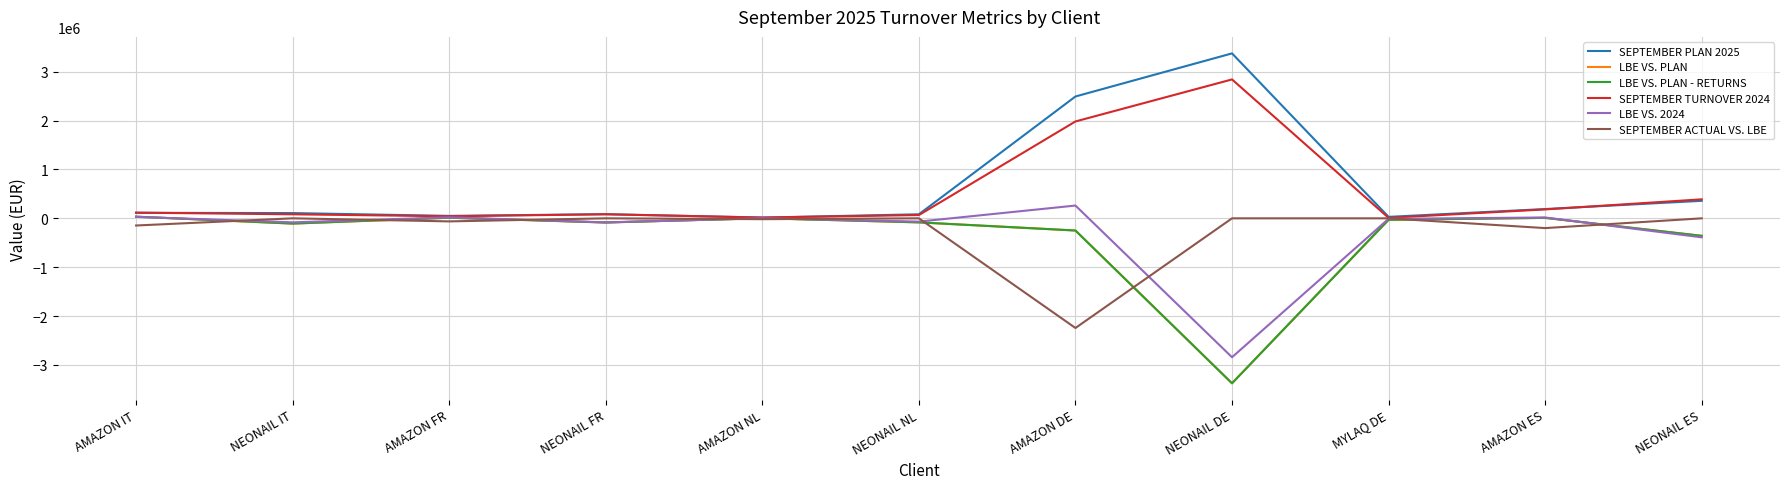

Does the chart display data point markers on the line(s)?

No